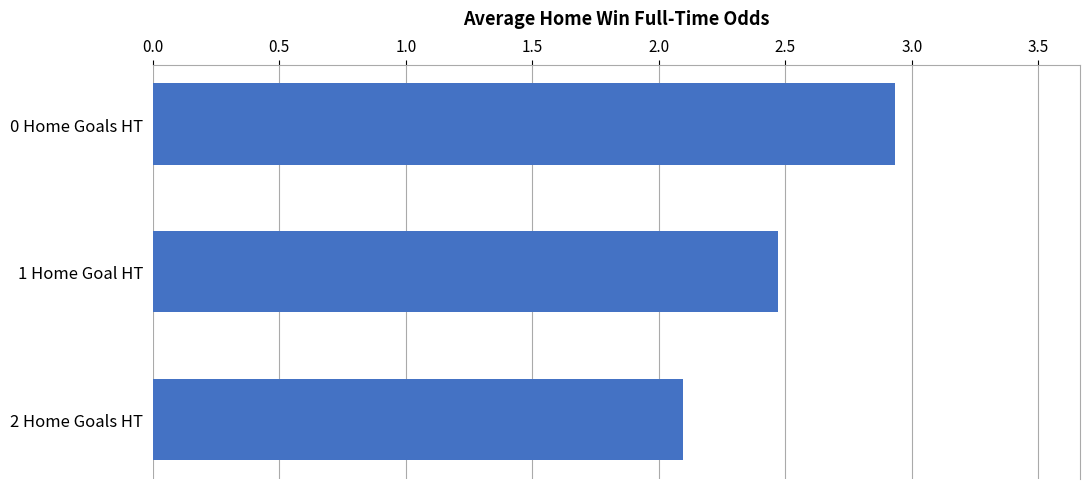

Is it true that the value at 2 Home Goals HT is 3.2?

False